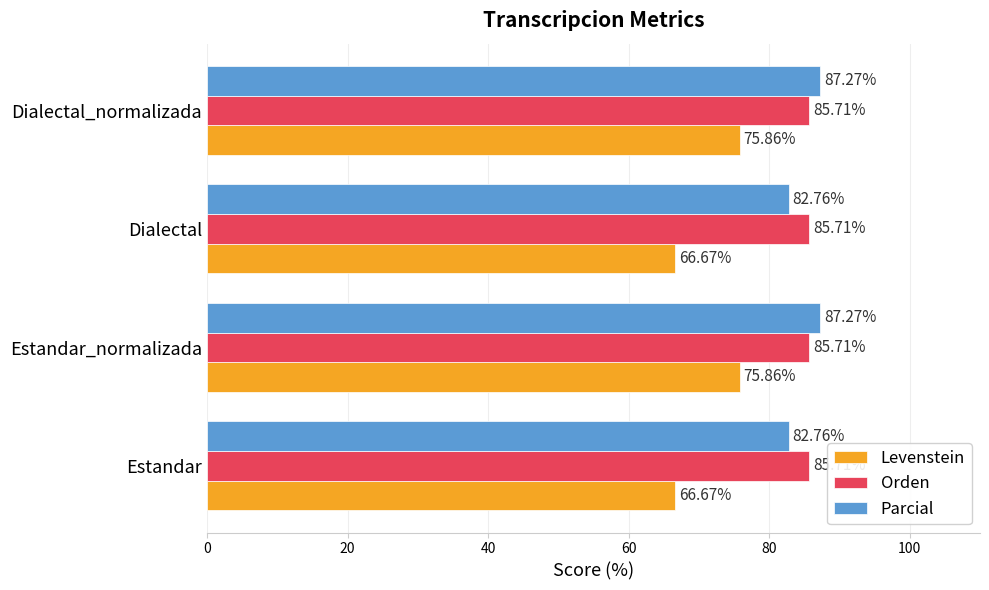

What is the sum of all Orden values?

342.9